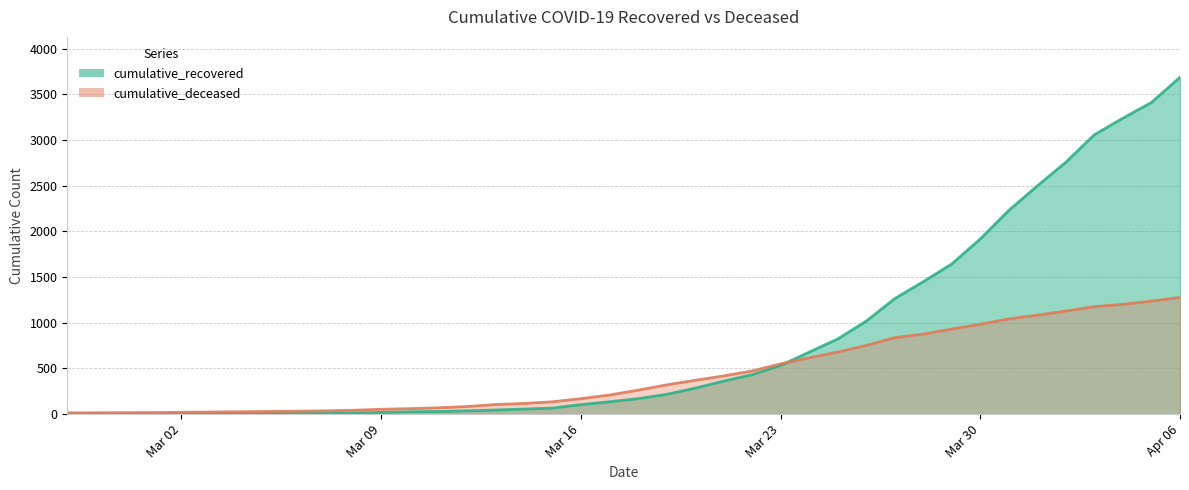

What is the lowest value of the cumulative_deceased series?

14